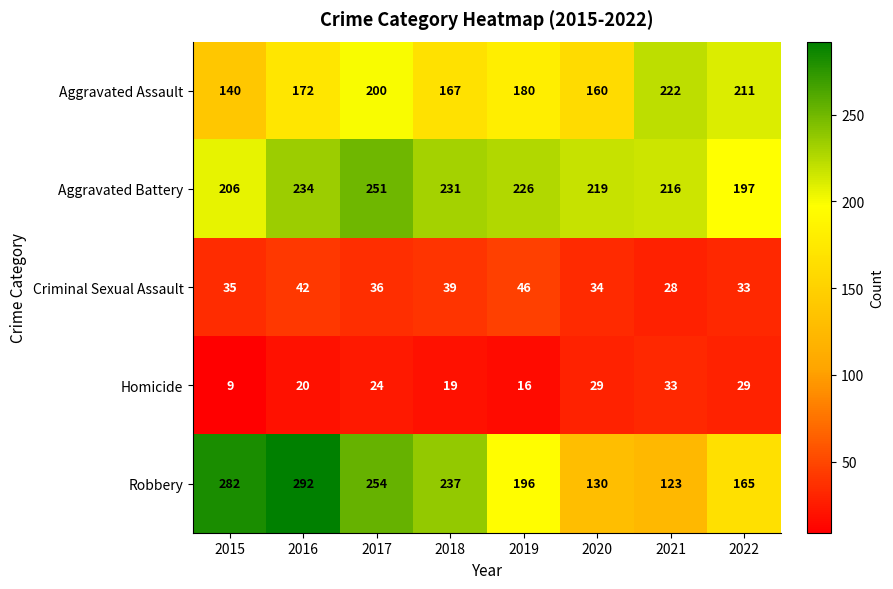

Is it true that Homicide equals 5 at 2018?

False